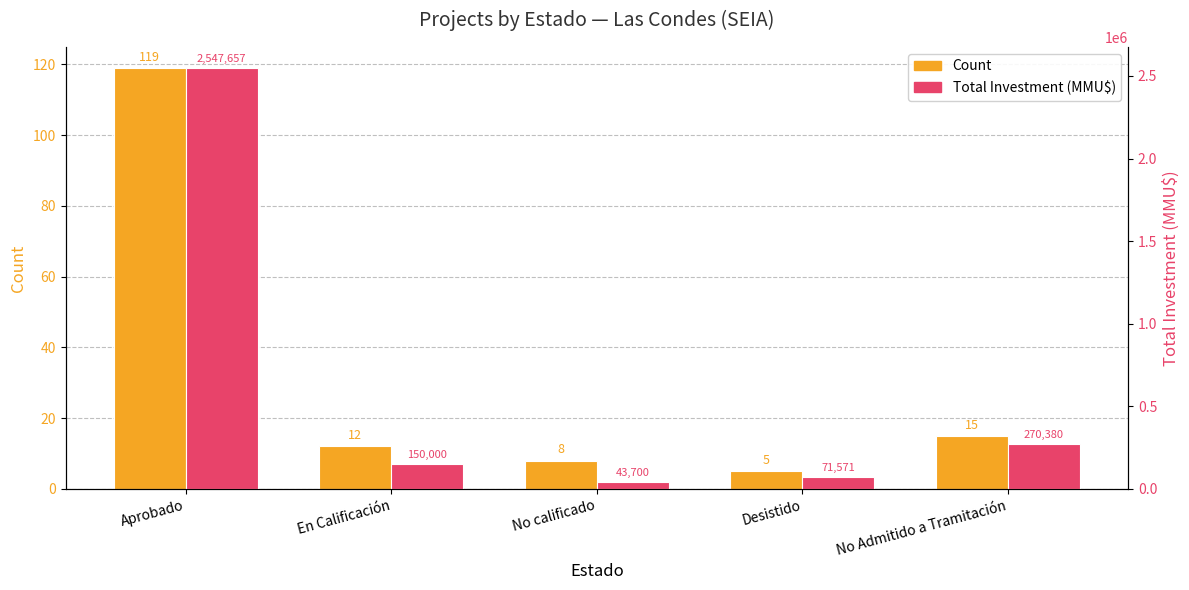

What is the value of the Total Investment (MMU$) bar at the 2nd from the left?

150000